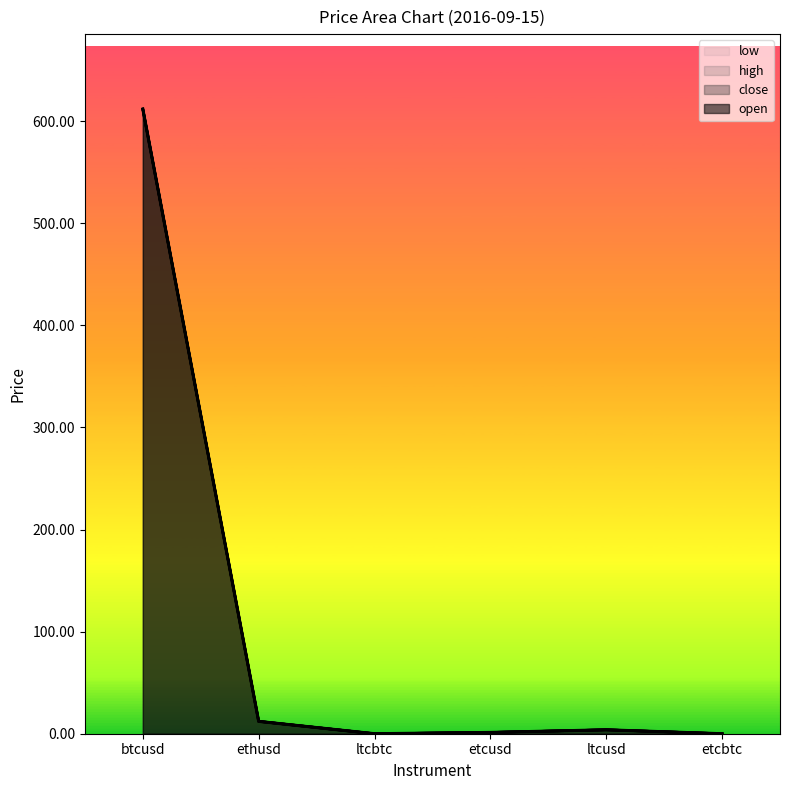

True or false: close and high intersect in this chart.

False